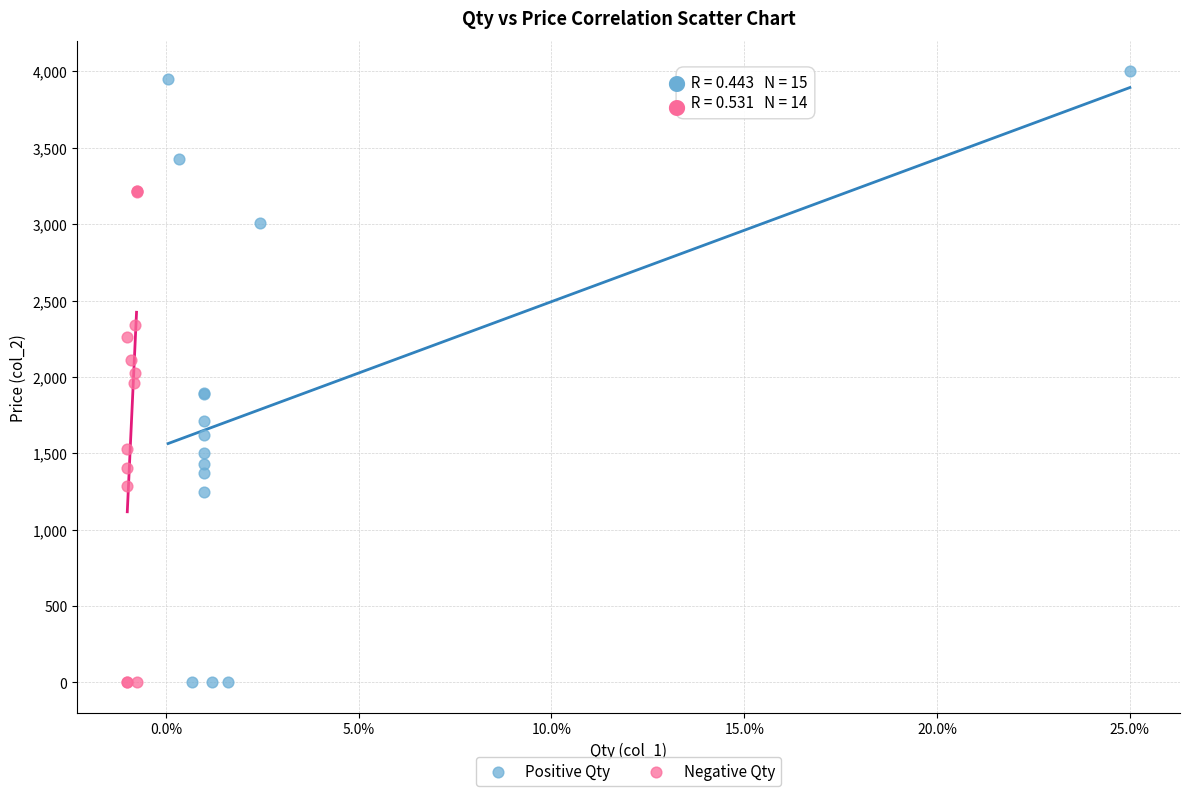

Which series reaches the maximum Y coordinate?

Positive Qty